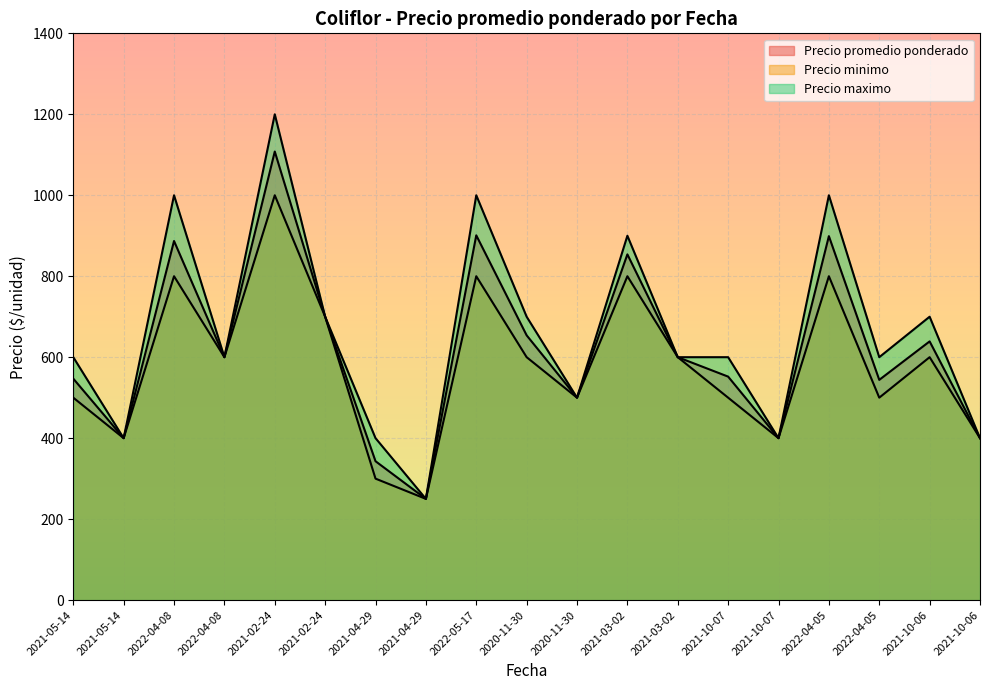

At how many categories does at least one series exceed 1139?

1